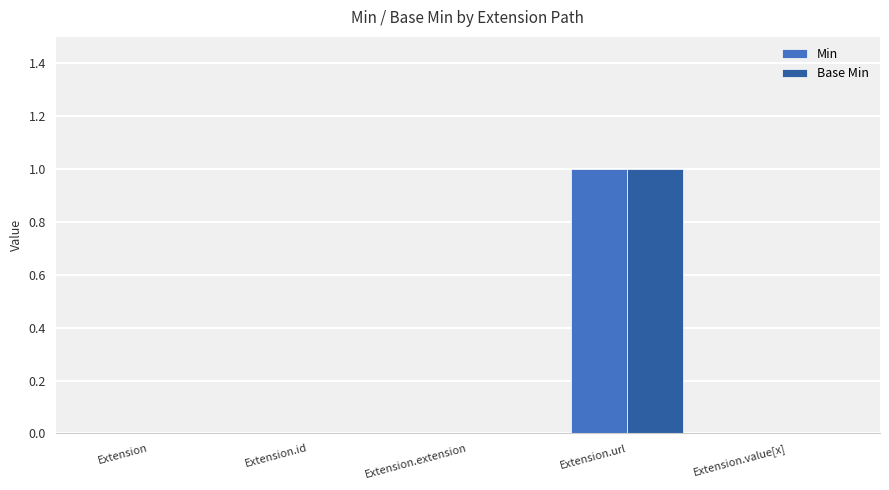

Is the value of Base Min at Extension.value[x] greater than the value of Min at Extension.url?

No